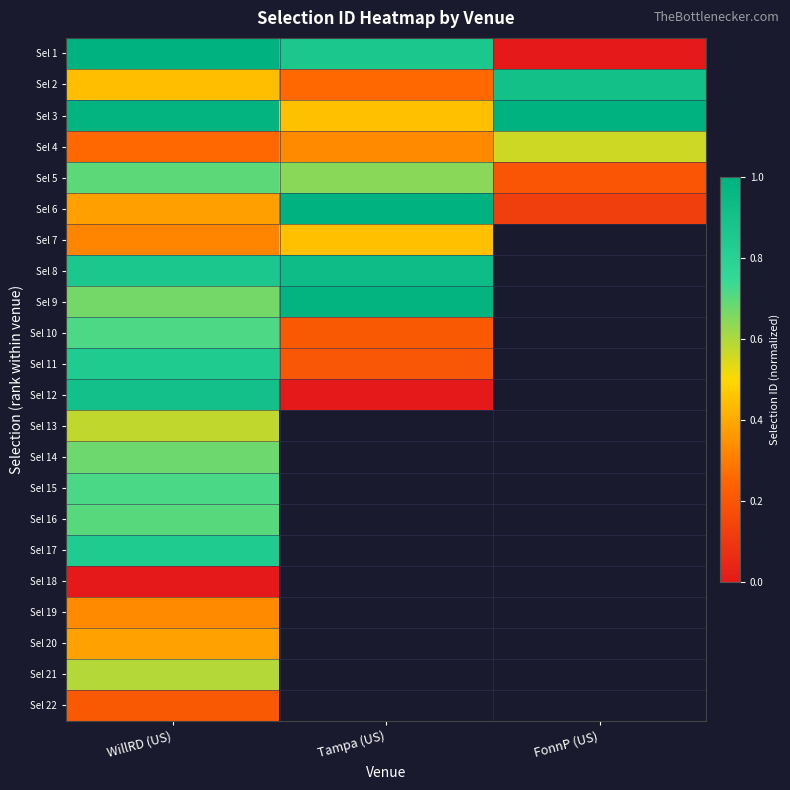

How many data points does each series have?

3